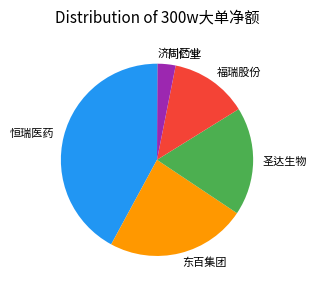

Is there any slice that represents more than half of the pie?

No